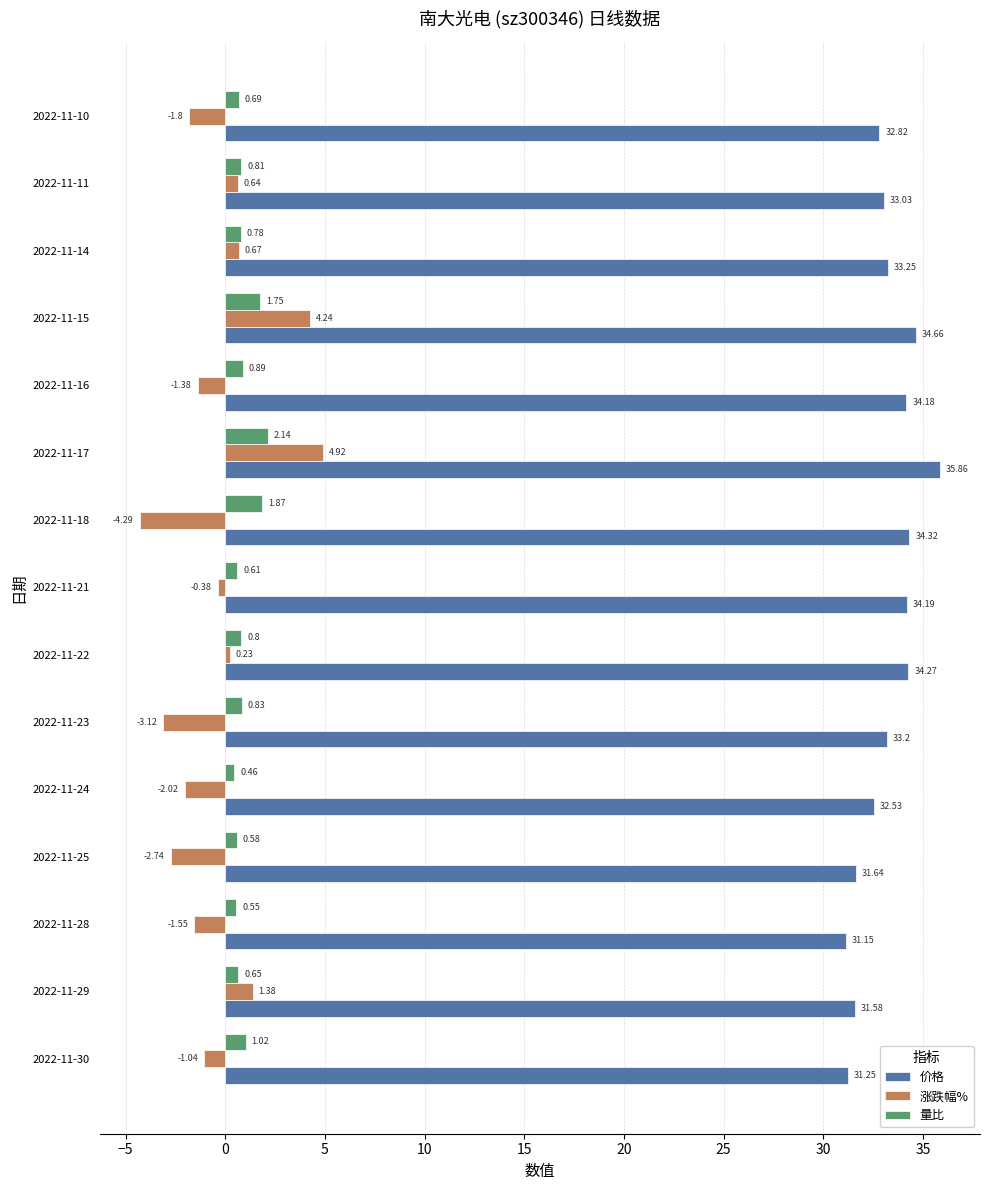

What are all the series names shown in the legend?

价格, 涨跌幅%, 量比